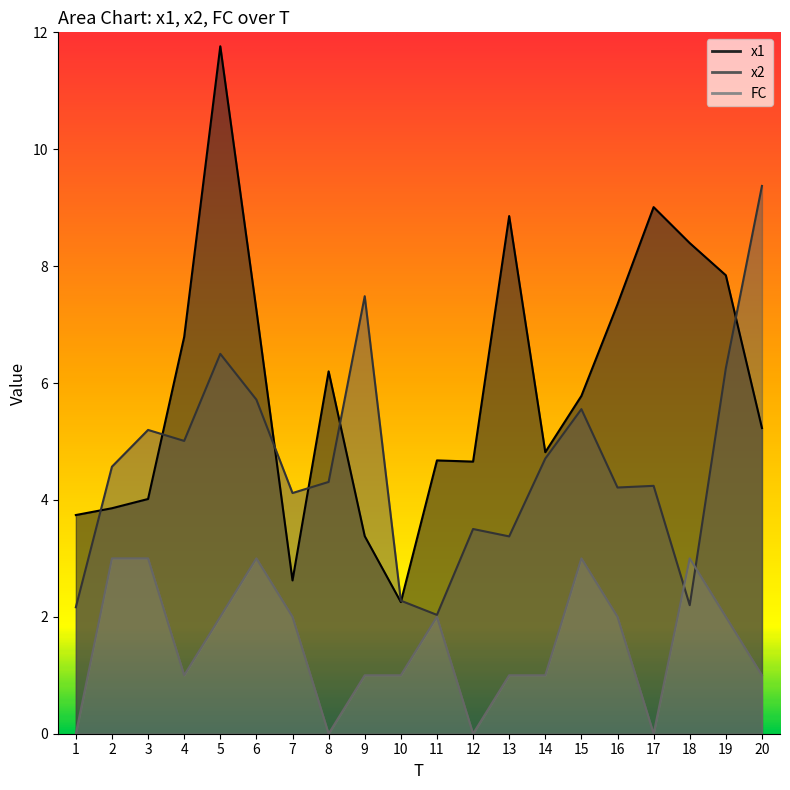

How many lines are shown in the chart?

3